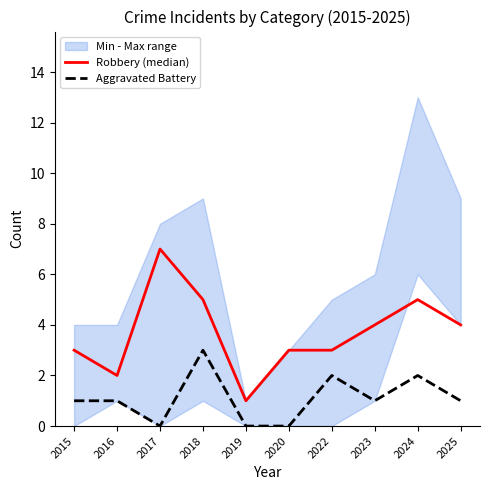

What is the average value of the Robbery (median) series?

4